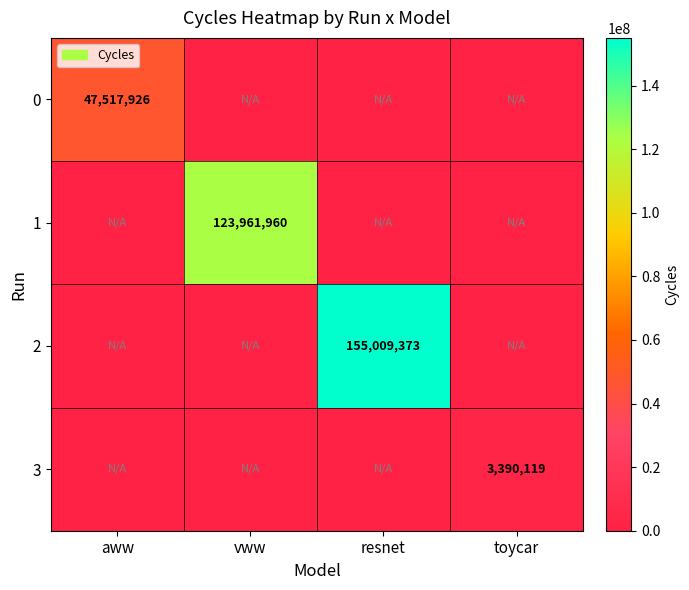

At how many categories does at least one series exceed 53392968?

2